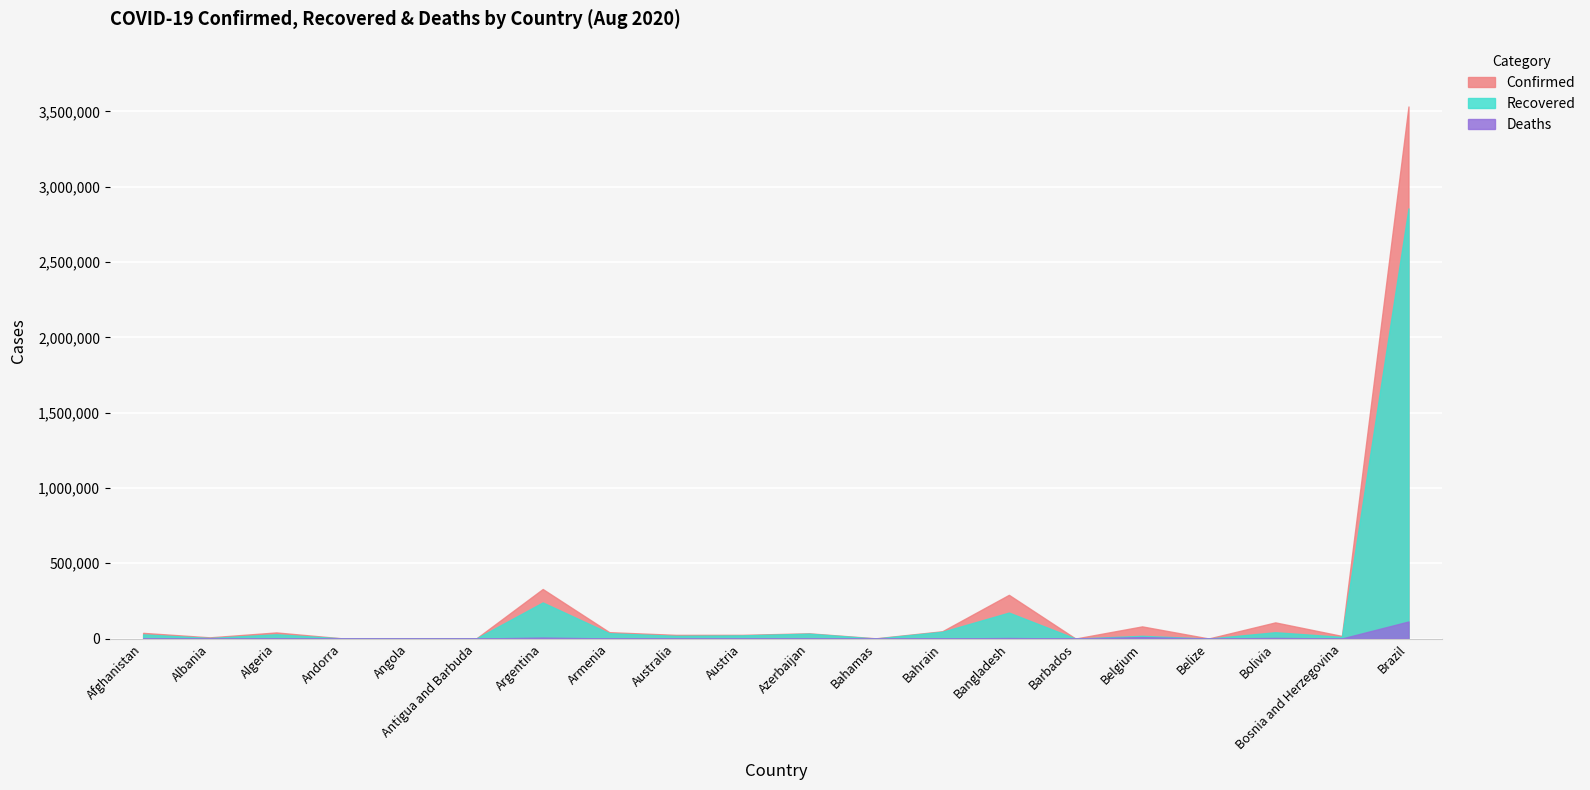

Reading left to right, list all the values displayed in this chart.

Confirmed: Afghanistan=37894	Albania=8119	Algeria=40667	Andorra=1045	Angola=2068	Antigua and Barbuda=94	Argentina=329043	Armenia=42477	Australia=24602	Austria=24762	Azerbaijan=34921	Bahamas=1703	Bahrain=48661	Bangladesh=290360	Barbados=157	Belgium=80894	Belize=648	Bolivia=107435	Bosnia and Herzegovina=17396	Brazil=3532330
Recovered: Afghanistan=28016	Albania=4096	Algeria=28587	Andorra=875	Angola=804	Antigua and Barbuda=89	Argentina=239806	Armenia=35693	Australia=18458	Austria=21260	Azerbaijan=32682	Bahamas=221	Bahrain=45166	Bangladesh=172615	Barbados=124	Belgium=18165	Belize=43	Bolivia=42141	Bosnia and Herzegovina=11157	Brazil=2855558
Deaths: Afghanistan=1385	Albania=240	Algeria=1418	Andorra=53	Angola=94	Antigua and Barbuda=3	Argentina=6730	Armenia=842	Australia=485	Austria=730	Azerbaijan=512	Bahamas=27	Bahrain=181	Bangladesh=3861	Barbados=7	Belgium=9985	Belize=5	Bolivia=4366	Bosnia and Herzegovina=526	Brazil=113358